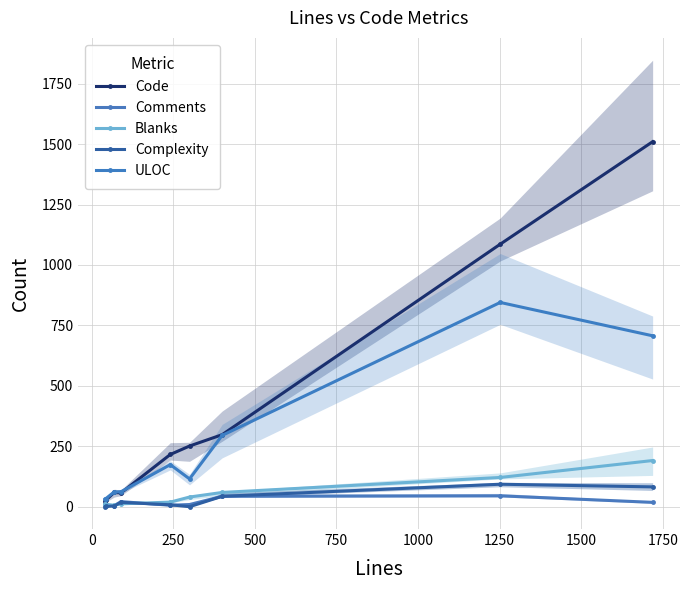

After their last crossing, which series has the higher values: Complexity or Blanks?

Blanks